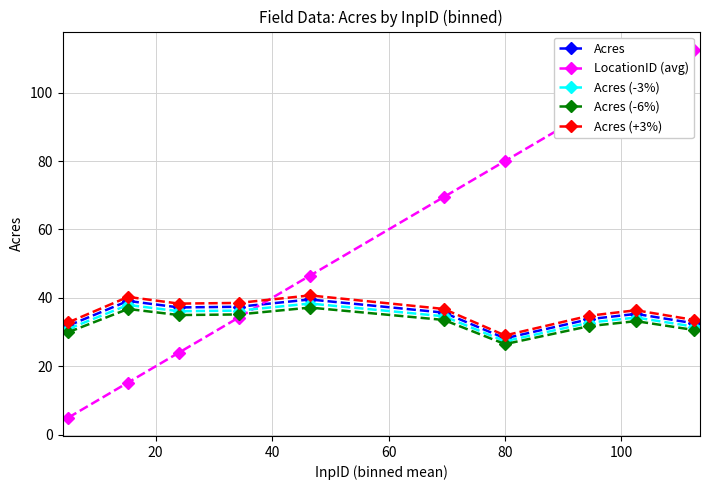

Which series has the largest total across all categories?

LocationID (avg)